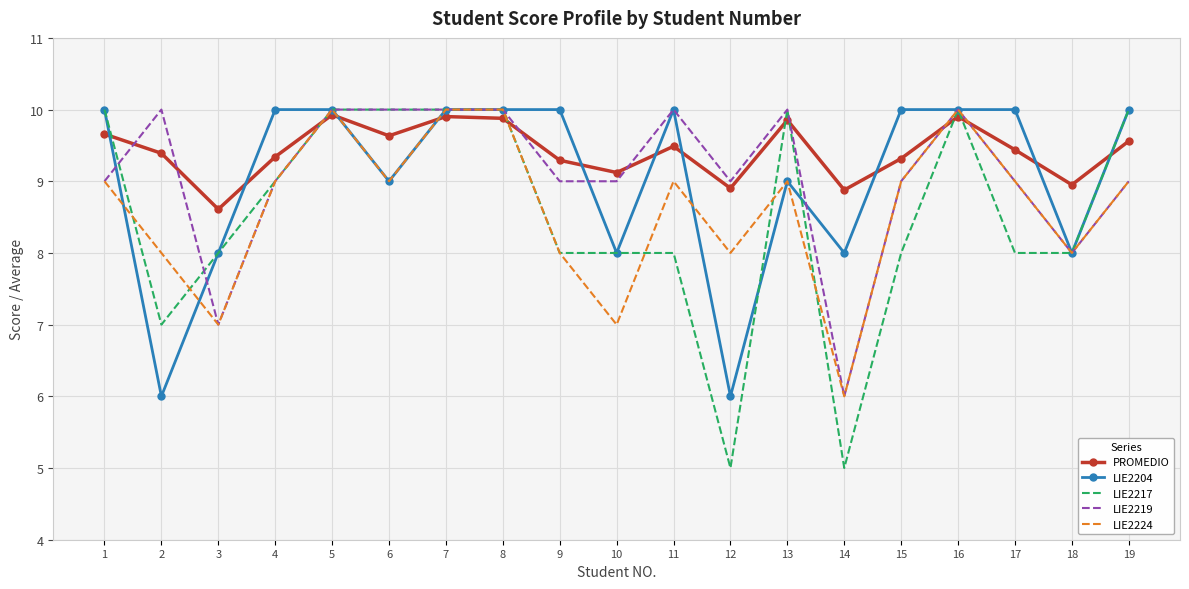

What is the lowest value of the LIE2219 series?

6.0